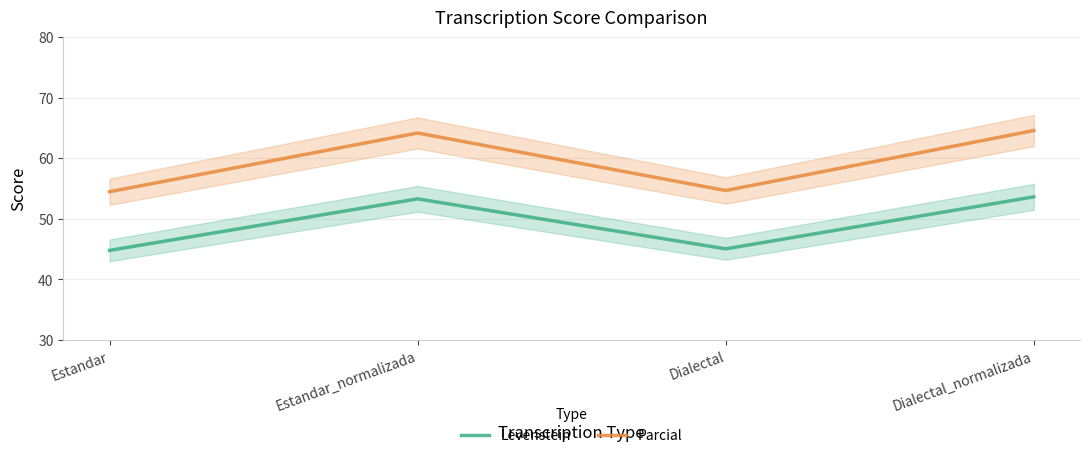

Is it true that Levenstein equals 26.7 at Dialectal?

False